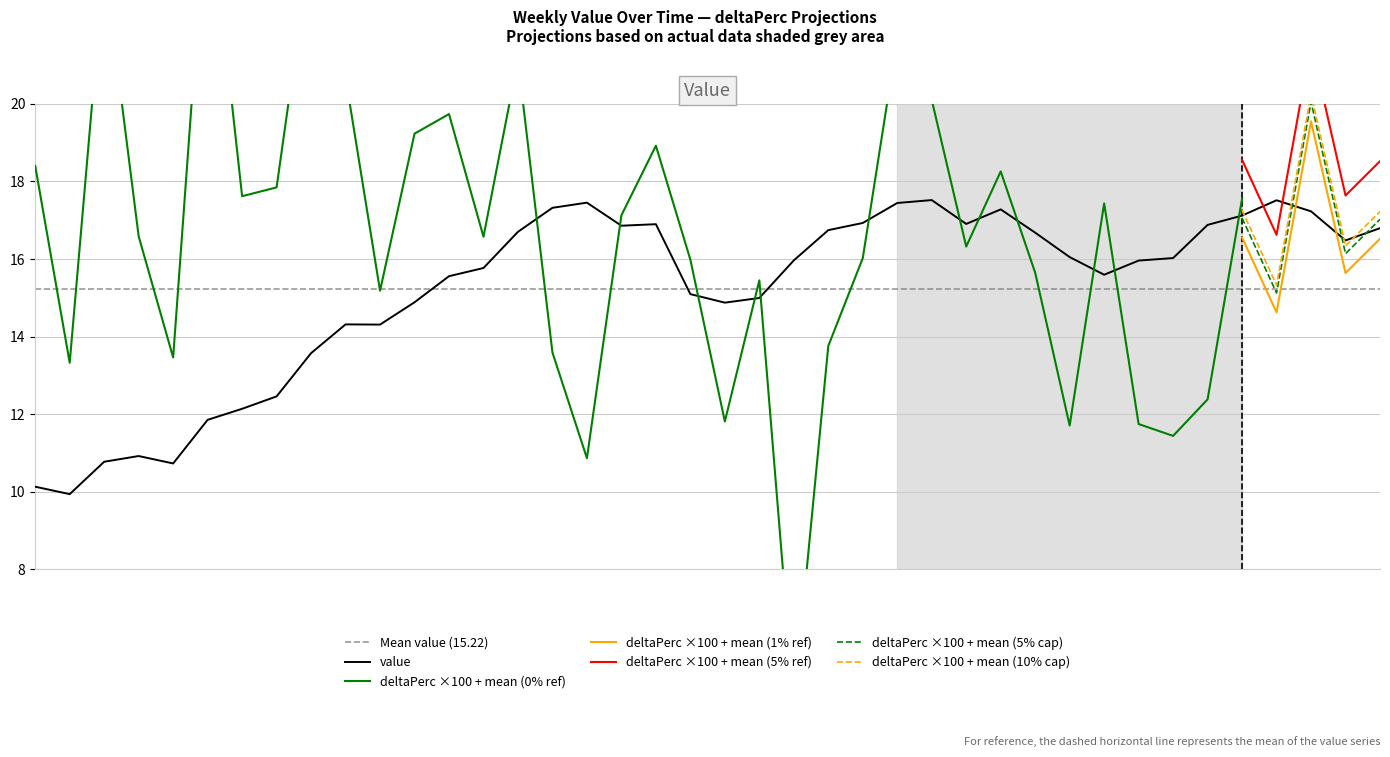

What is the difference between the second highest and minimum values?

7.6